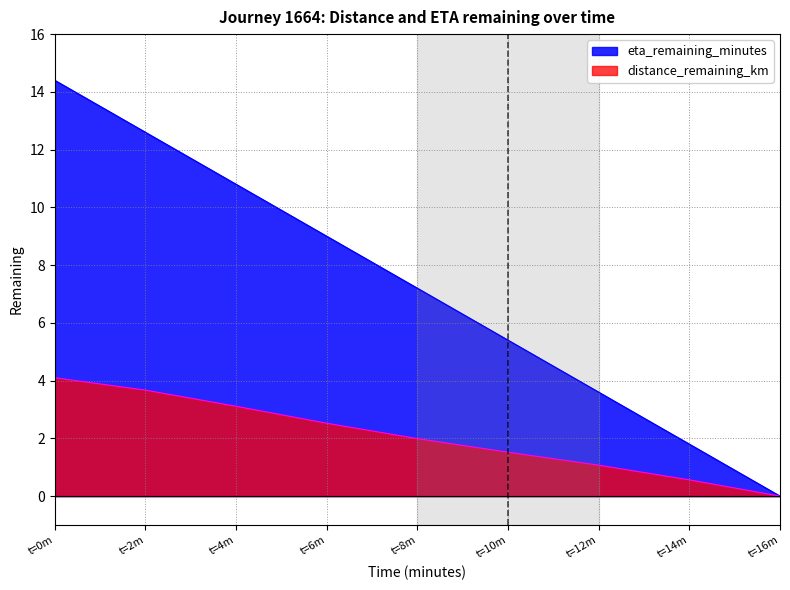

True or false: distance_remaining_km has a value of 2.1 at 10.0.

False